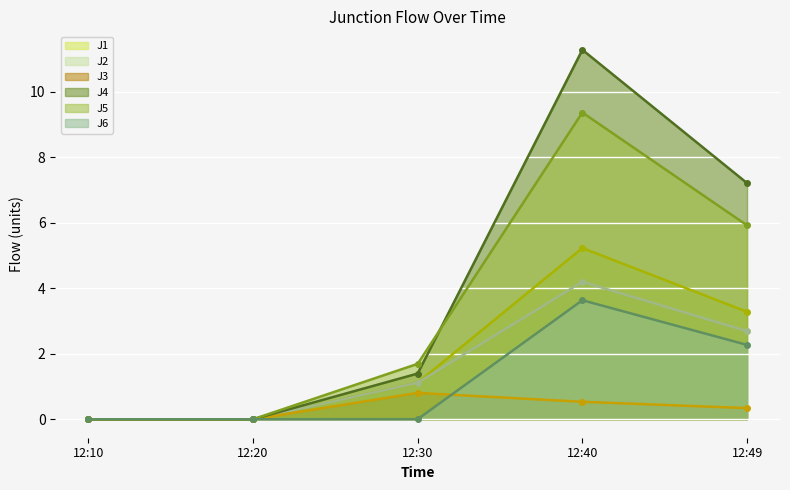

The value of J3 at 12:49 is 0.3. True or false?

True